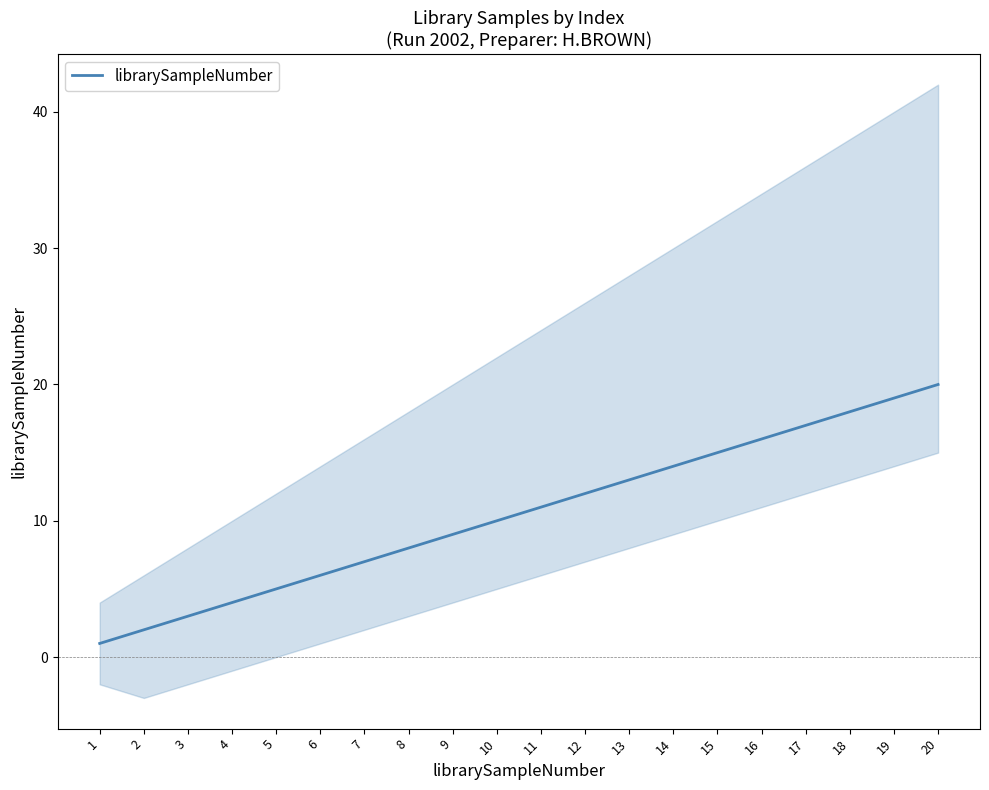

Is it true that the value at 12 is 3?

False